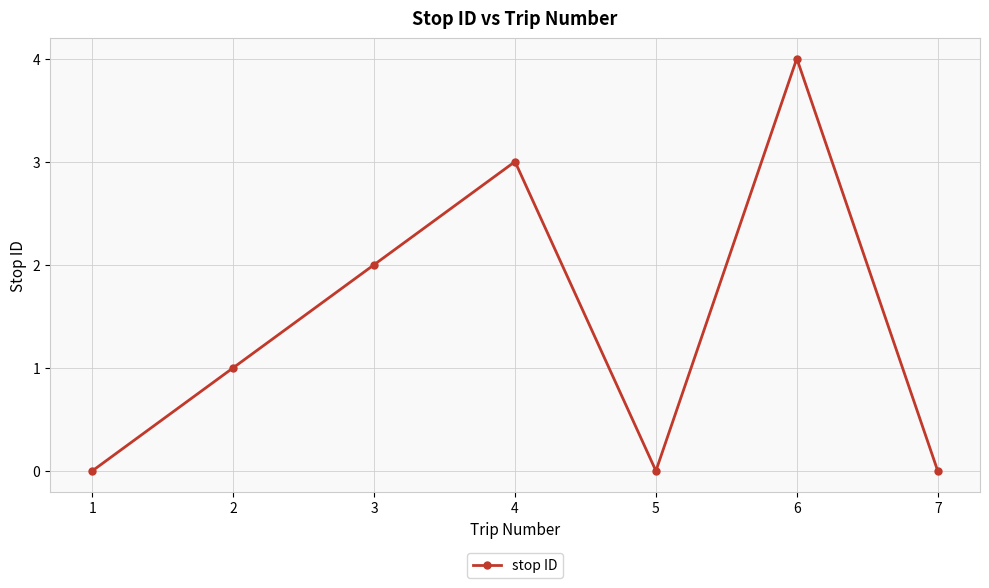

Which label corresponds to the largest value in the chart?

6